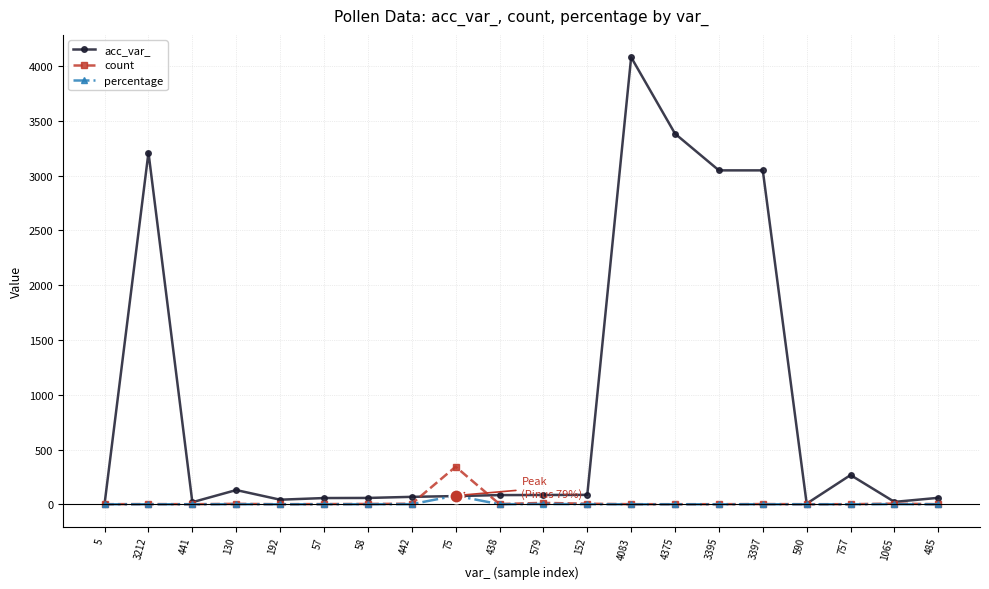

At which label does percentage reach its peak?

75